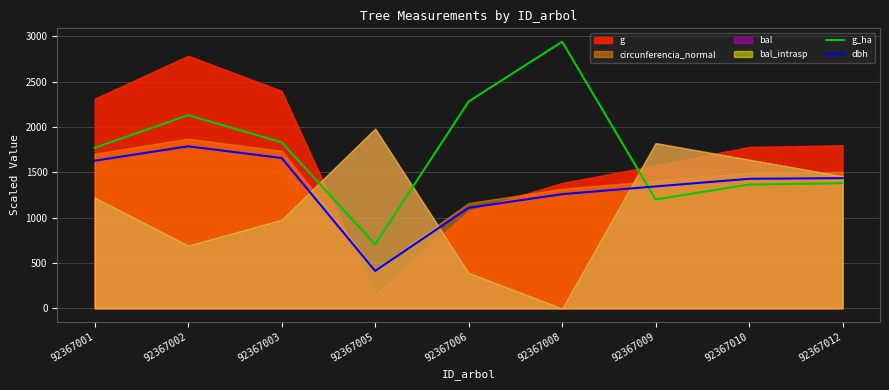

At which label does g_ha reach its minimum?

92367005